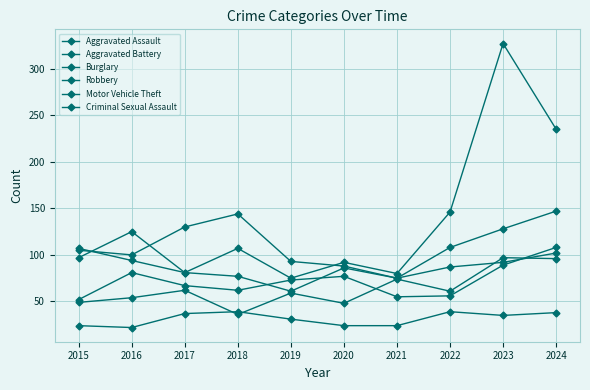

Count the number of categories in the chart.

10